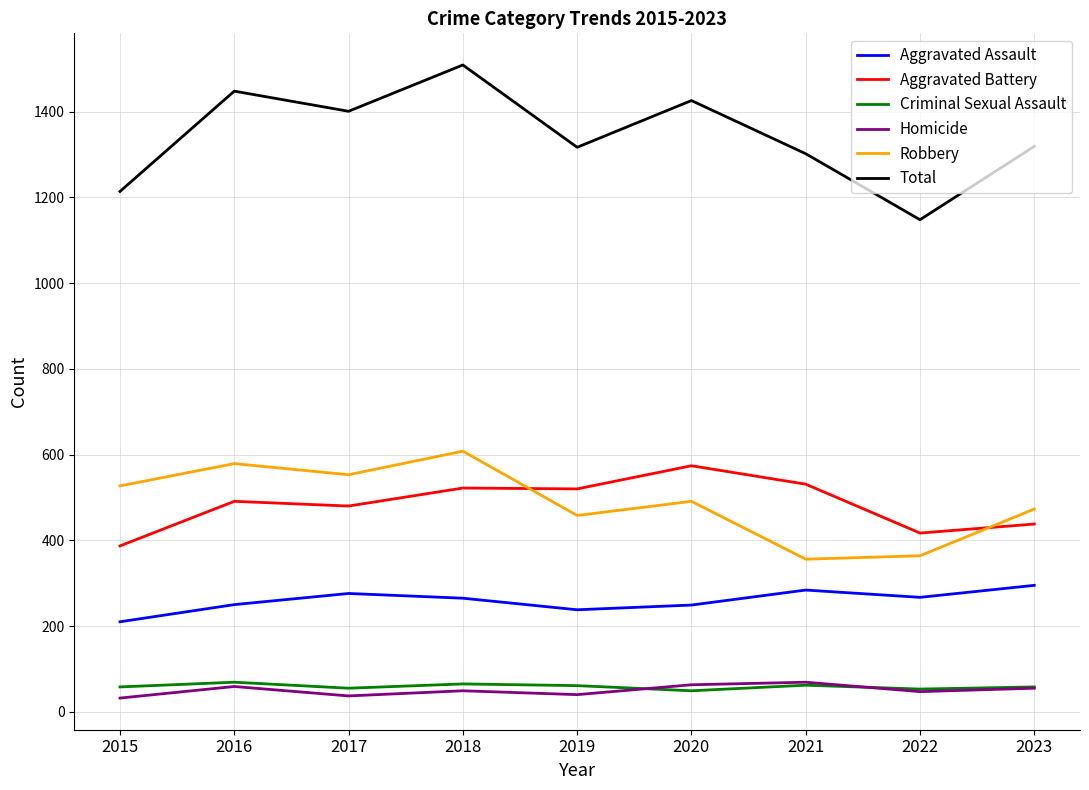

How many lines are shown in the chart?

6